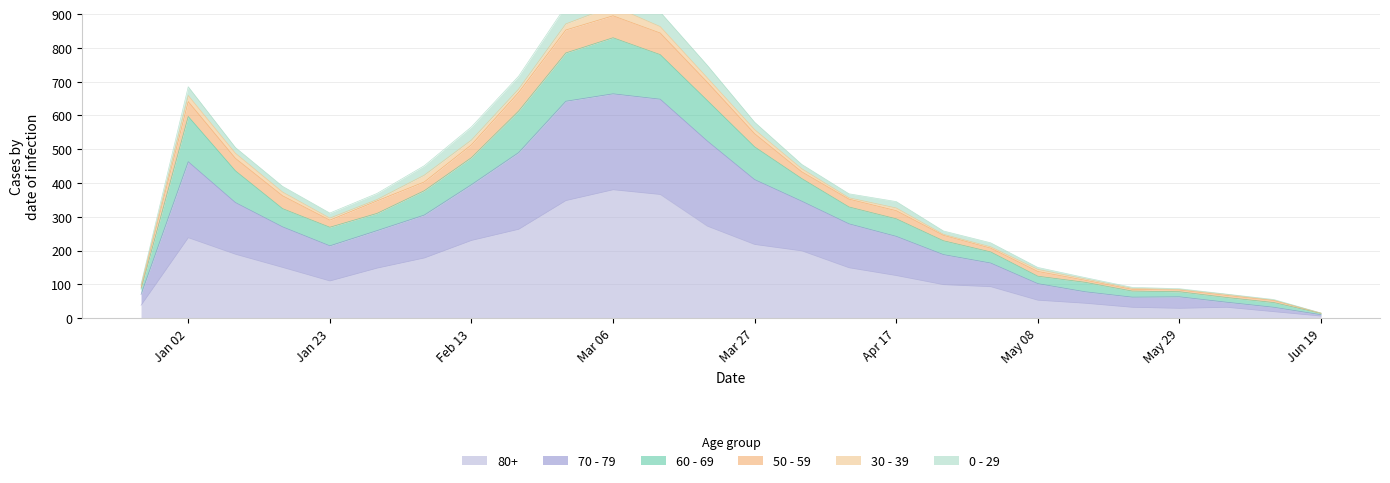

What is the highest value of the 80+ series?

380